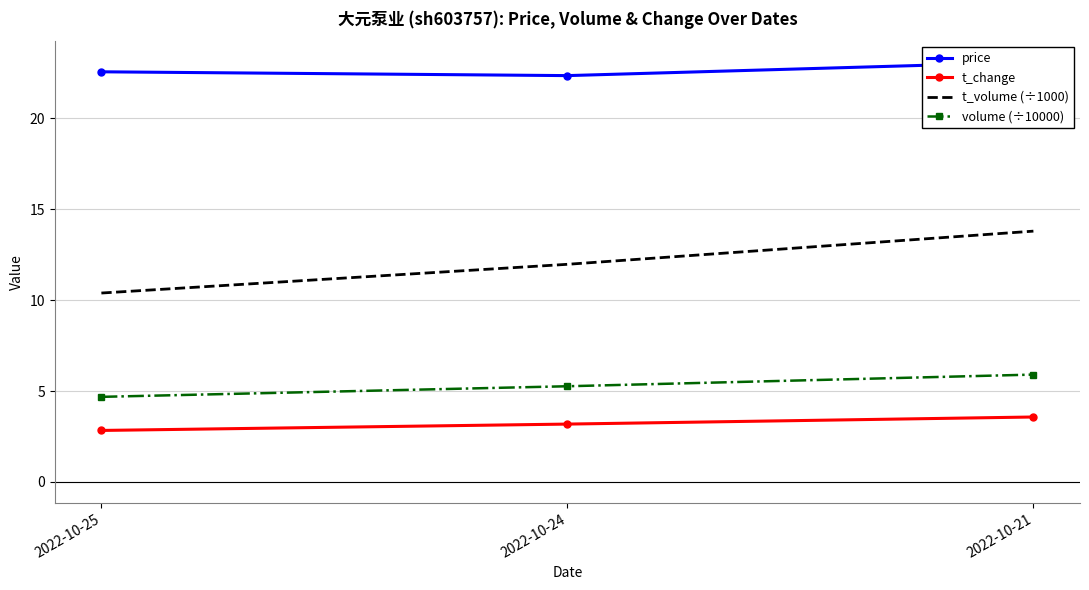

Reading left to right, list all the values displayed in this chart.

price: 2022-10-25=22.6	2022-10-24=22.4	2022-10-21=23.1
t_change: 2022-10-25=2.8	2022-10-24=3.2	2022-10-21=3.6
t_volume (÷1000): 2022-10-25=10.4	2022-10-24=12.0	2022-10-21=13.8
volume (÷10000): 2022-10-25=4.7	2022-10-24=5.3	2022-10-21=5.9